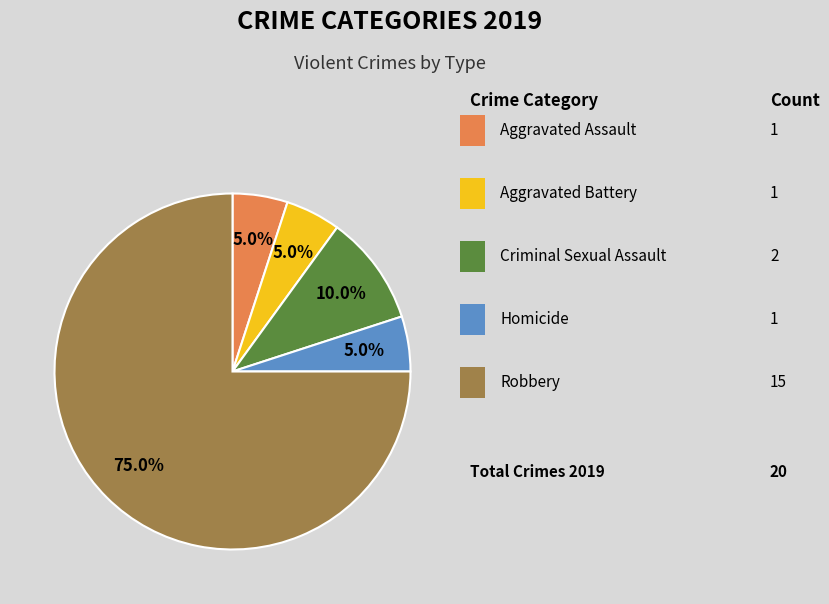

Does any single category account for the majority?

Yes